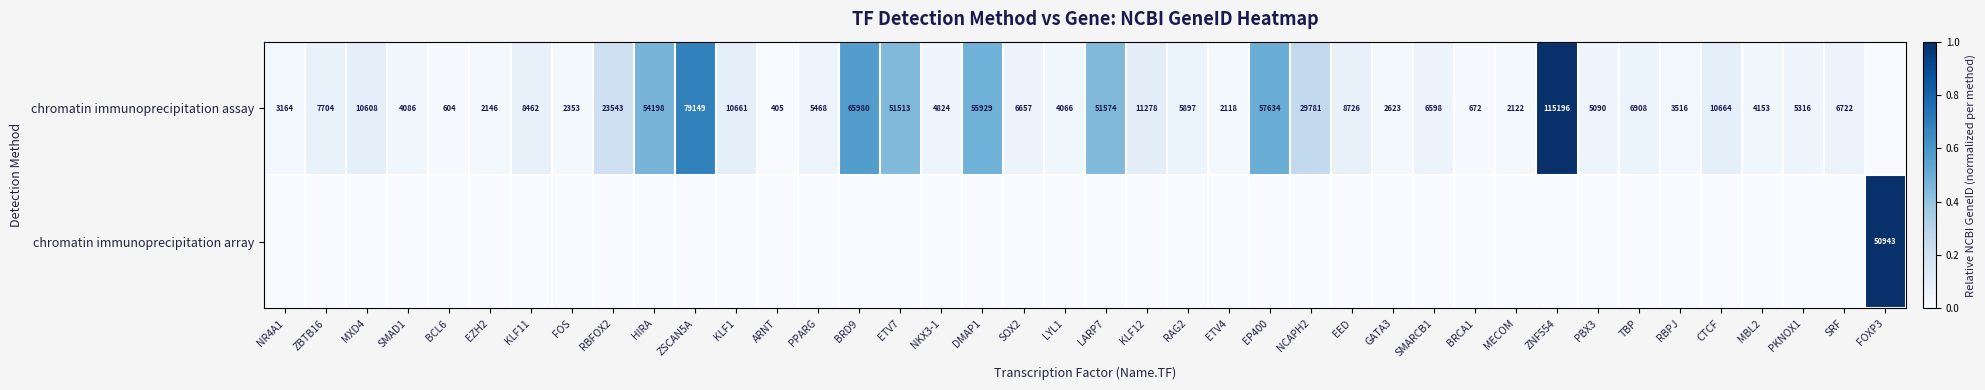

Between KLF11 and NKX3-1, which is larger?

KLF11